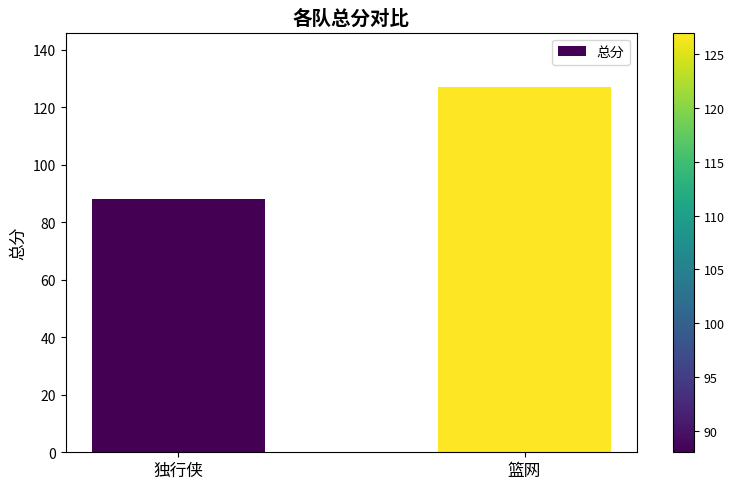

What is the change in value from 独行侠 to 篮网?

+39